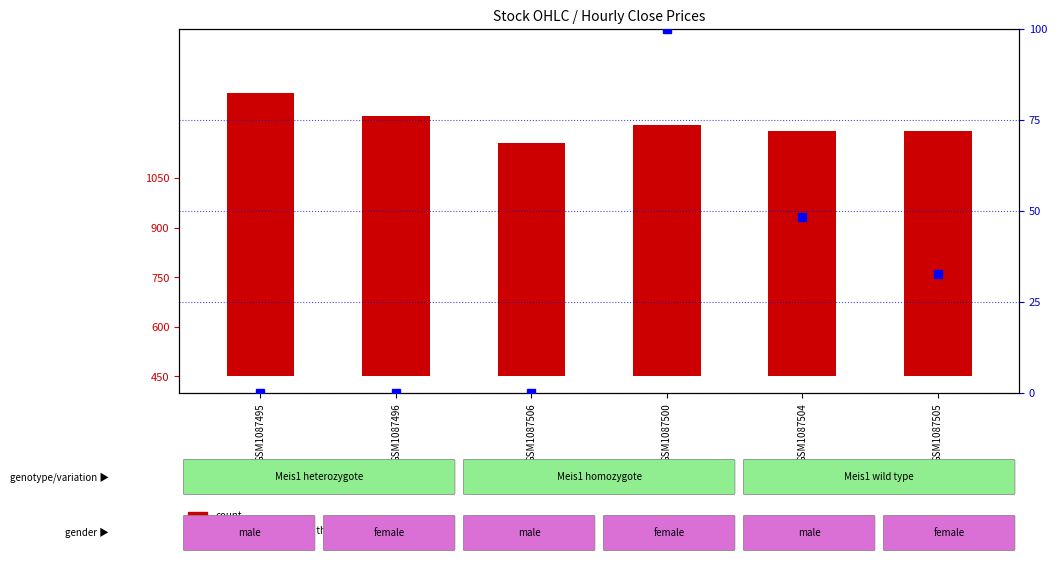

List the labels in order of count value, largest first.

GSM1087495, GSM1087496, GSM1087500, GSM1087504, GSM1087505, GSM1087506